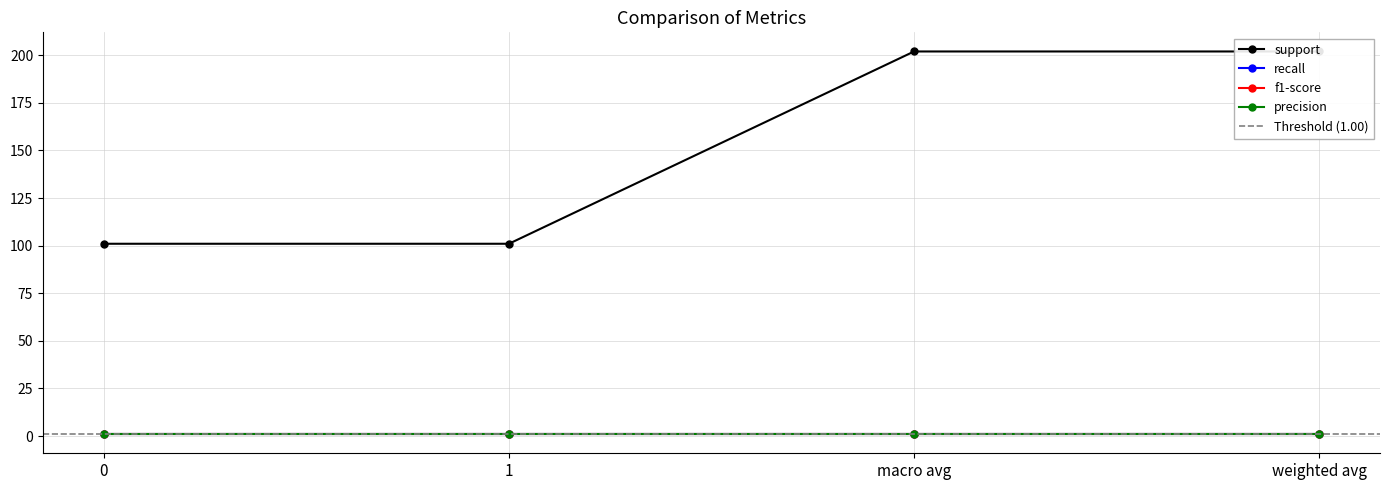

True or false: f1-score and support intersect in this chart.

False